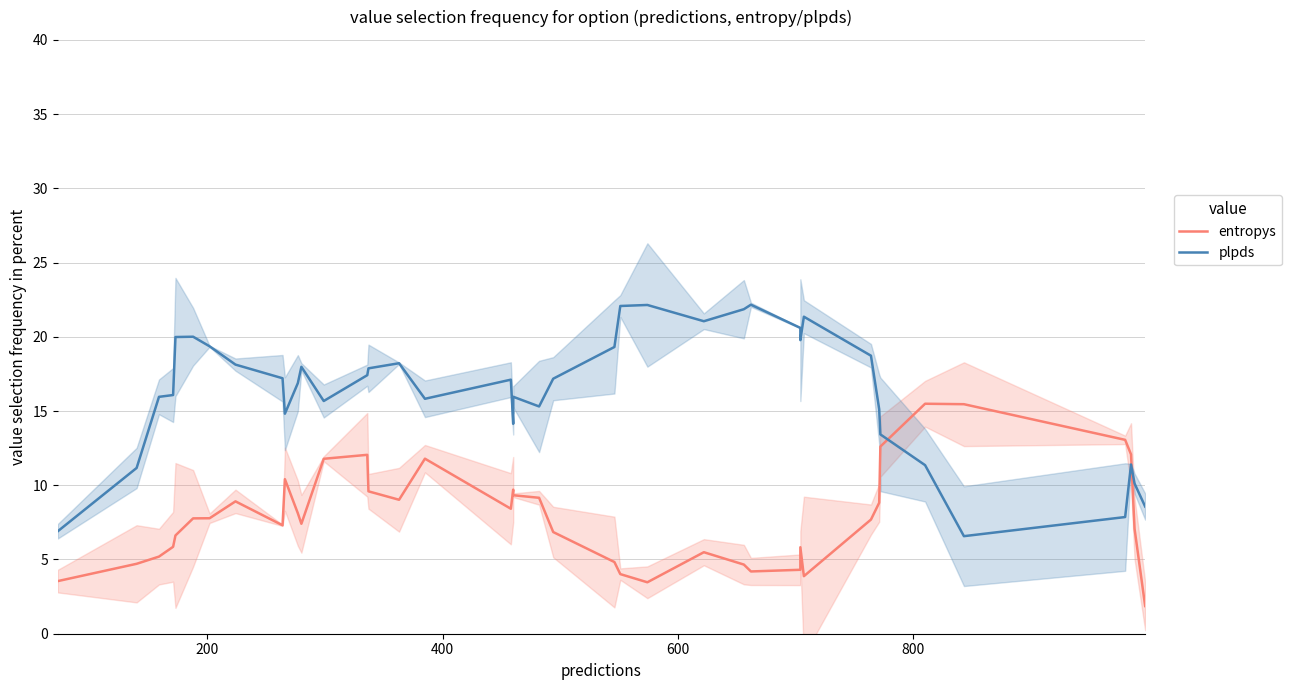

What is the sum of all entropys values?

316.1